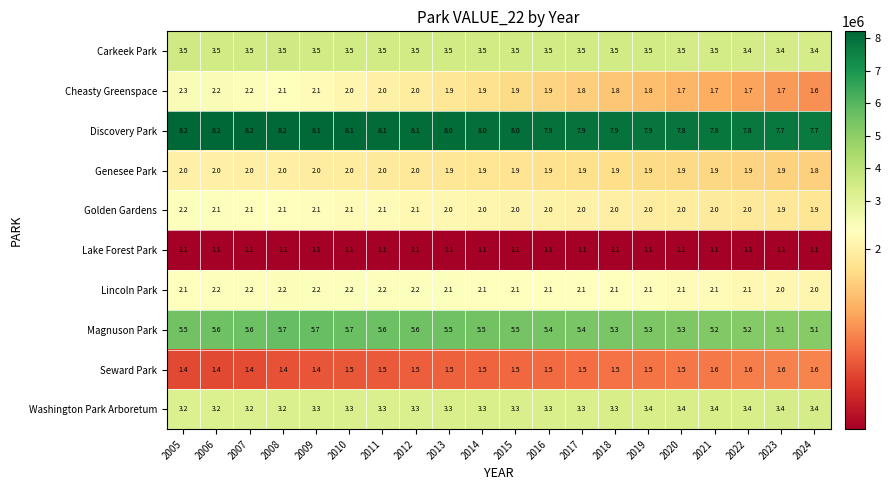

Which series has the largest total across all categories?

Discovery Park